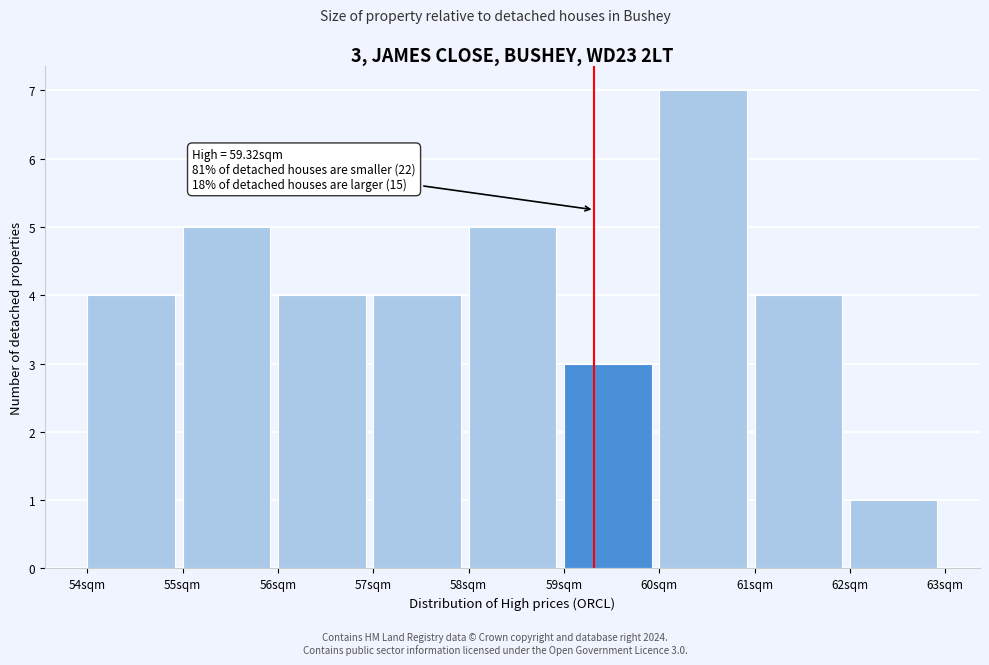

Which range on the x-axis has the tallest bar?

60 to 61